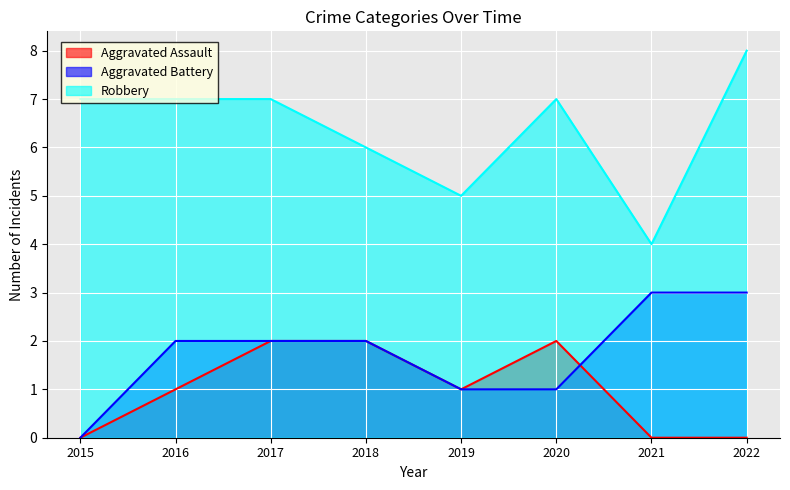

What is the total value across all series at 2019?

7